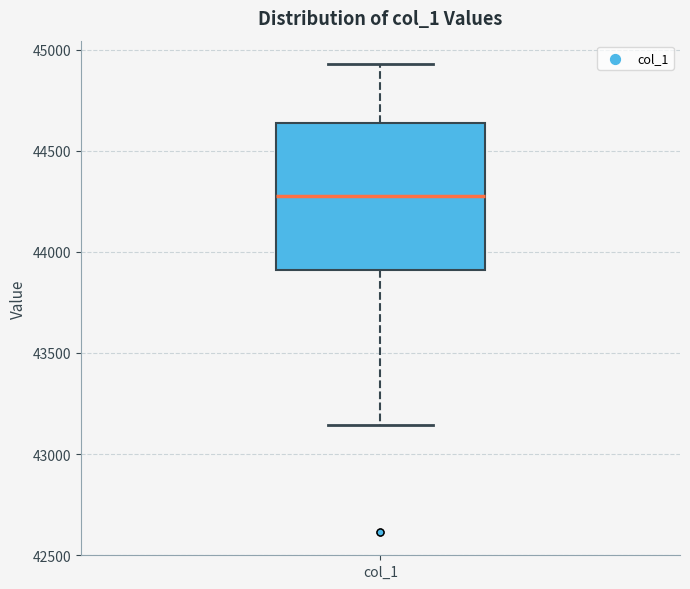

Where does the lower whisker of the box for col_1 end on the y-axis? The values are not printed on the chart, so give them approximately, as read against the axis.

43150